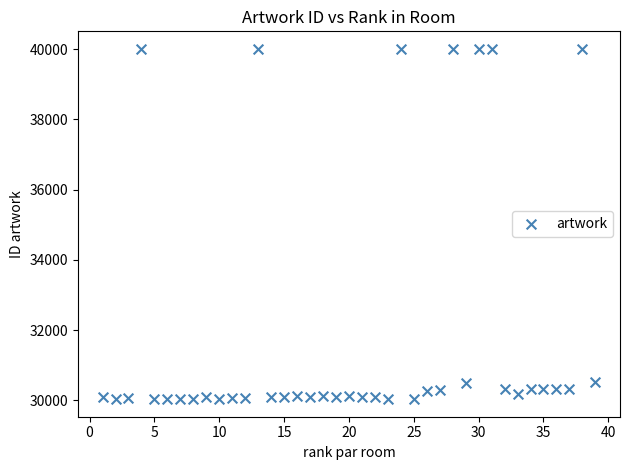

What is the range of X values (max minus min)?

38